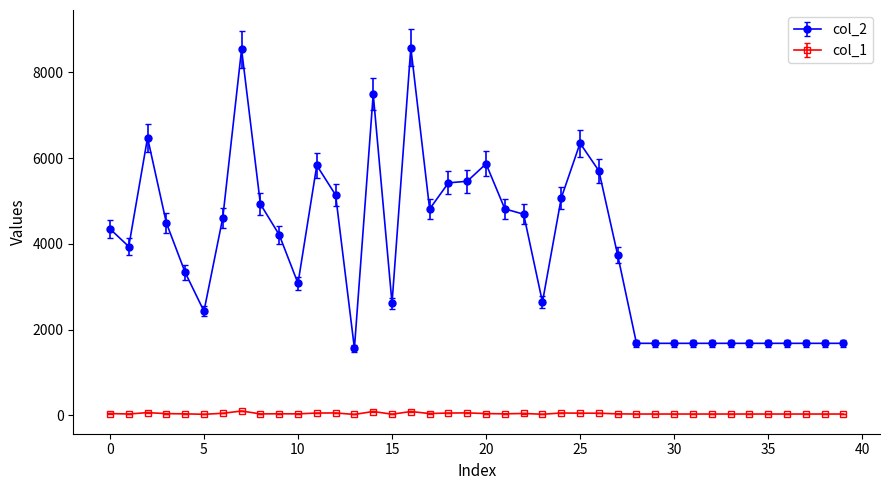

Is this an area chart (filled region under the line)?

No